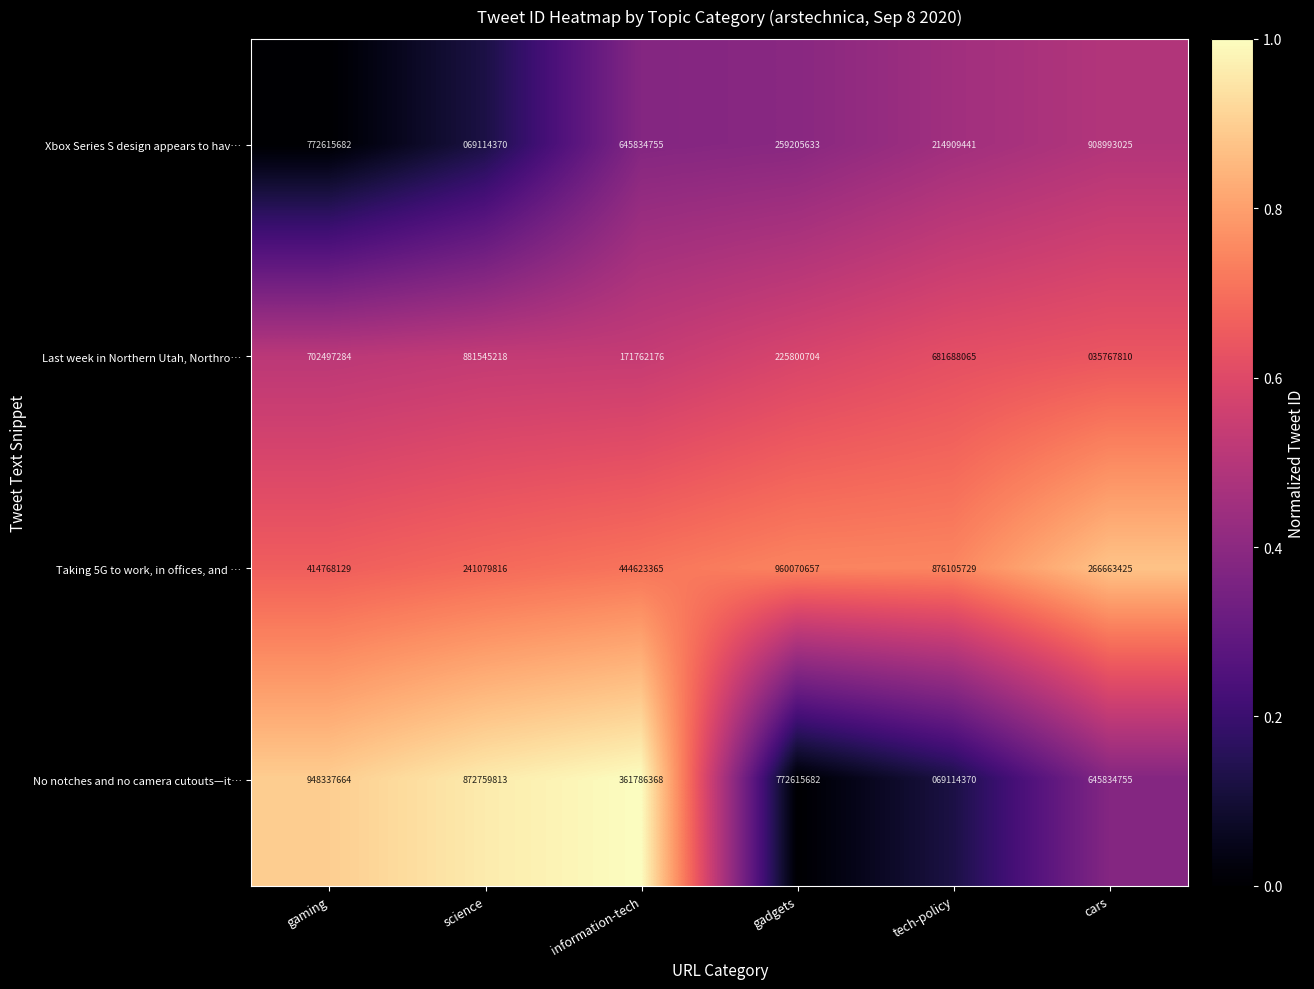

What is the difference between the Taking 5G to work, in offices, and … values at tech-policy and science?

635025913